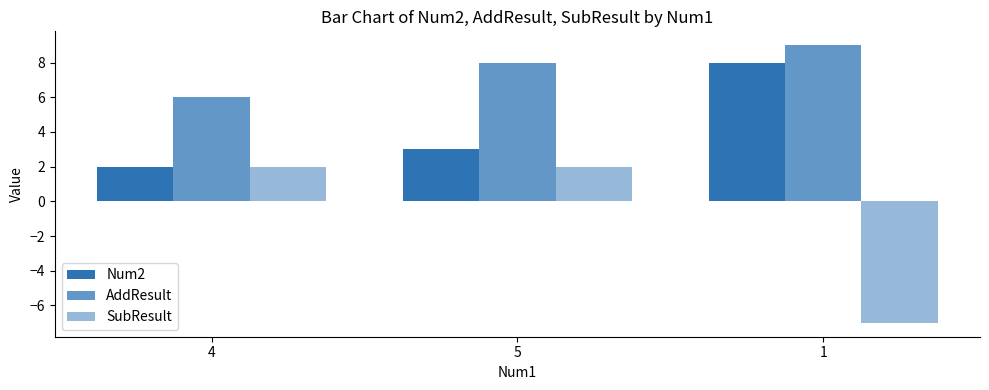

How many groups of bars are there?

3